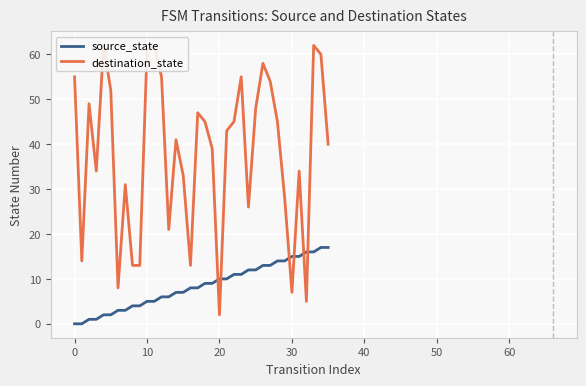

What value does the destination_state series have at 35?

40